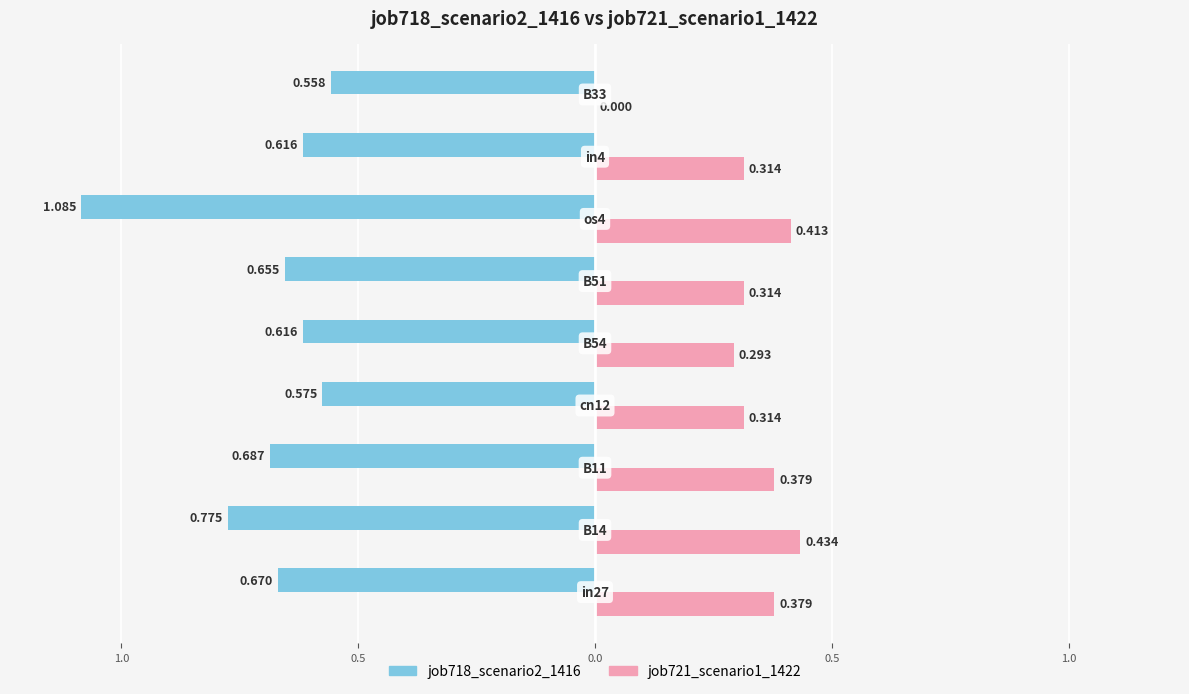

What are all the series names shown in the legend?

job718_scenario2_1416, job721_scenario1_1422